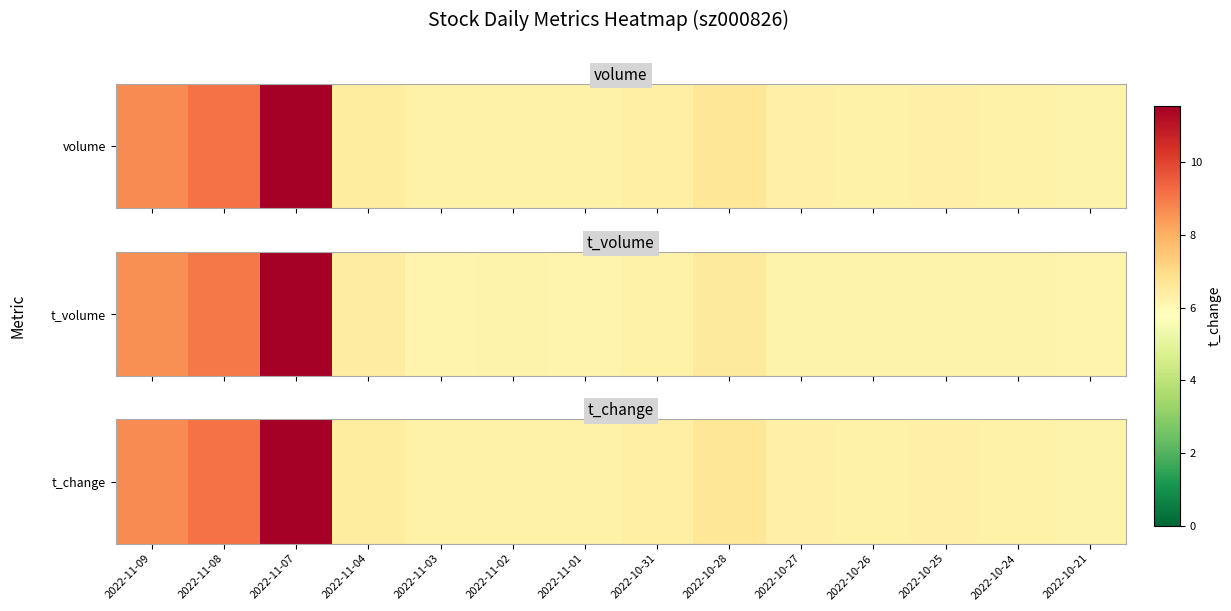

What is the sum of all values?

36.1